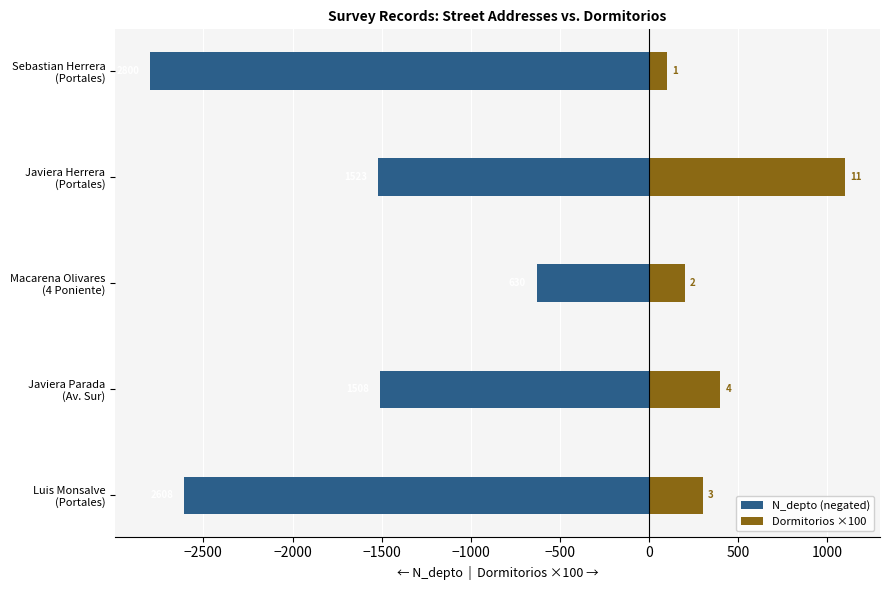

At Javiera Herrera (Portales), list the series in order from largest to smallest.

Dormitorios ×100, N_depto (negated)